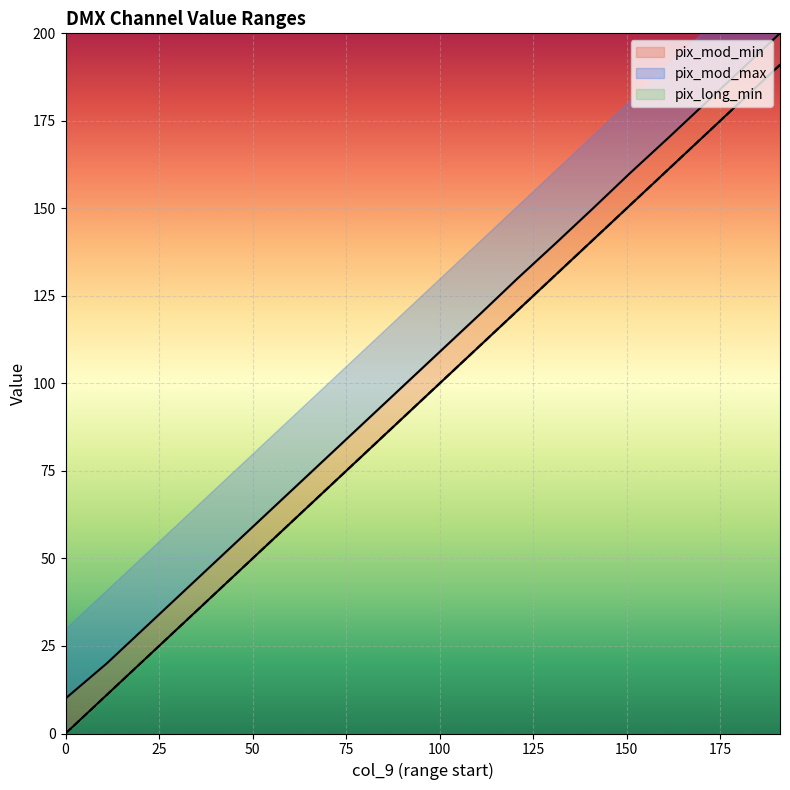

The value of pix_long_min at 0 is 0.0. True or false?

True